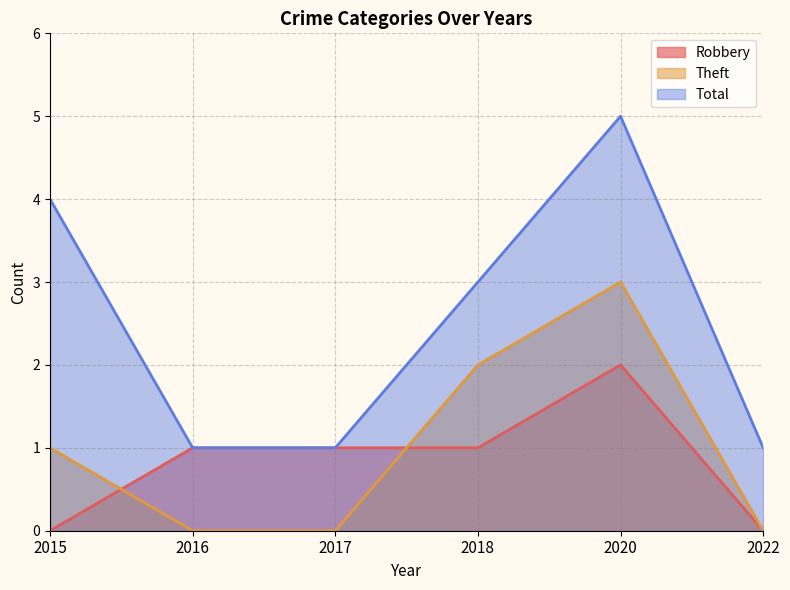

The value of Robbery at 2022 is 0. True or false?

True